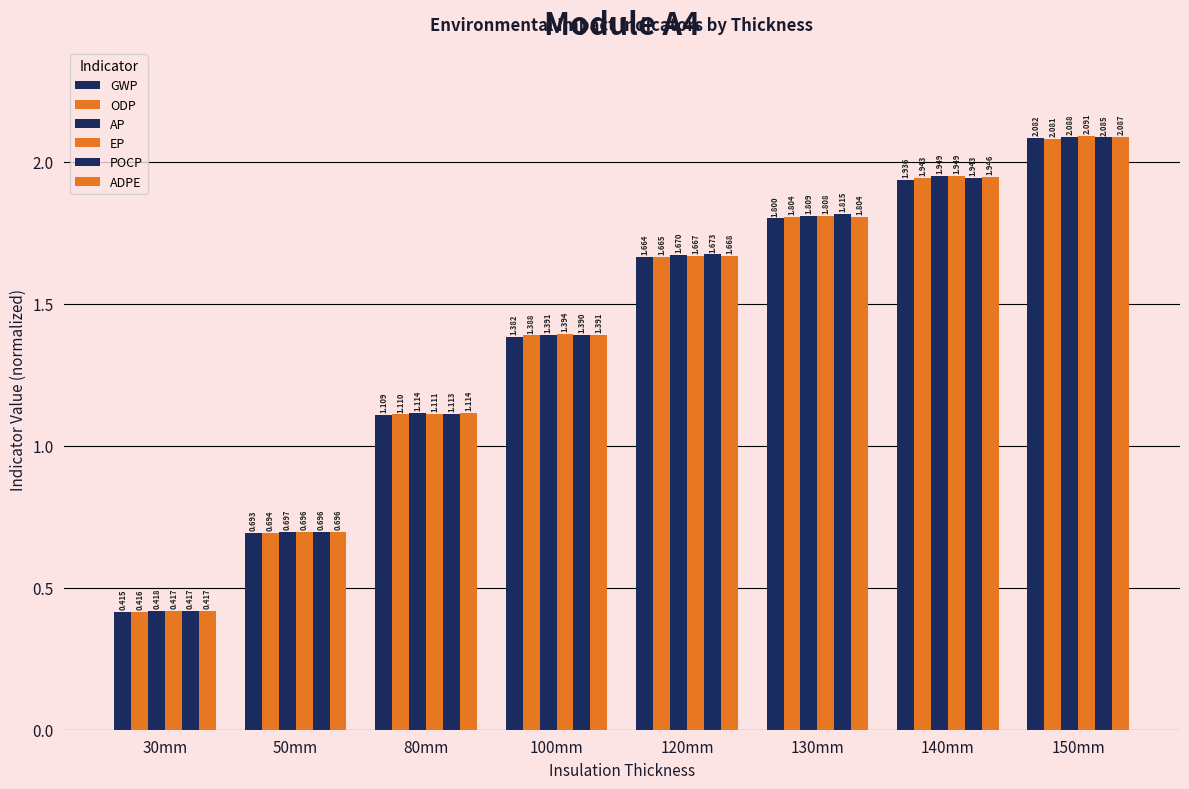

How many bars are there in each group?

6